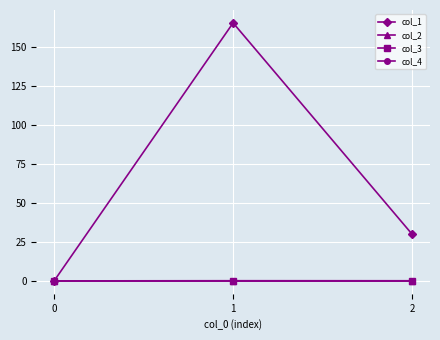

How many lines are shown in the chart?

4